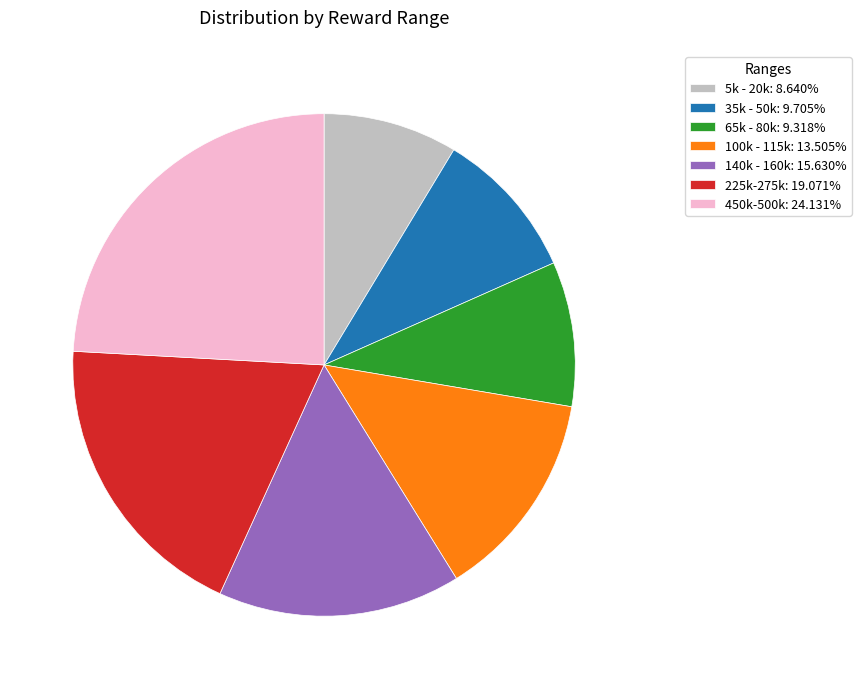

Count the number of slices in the pie.

7